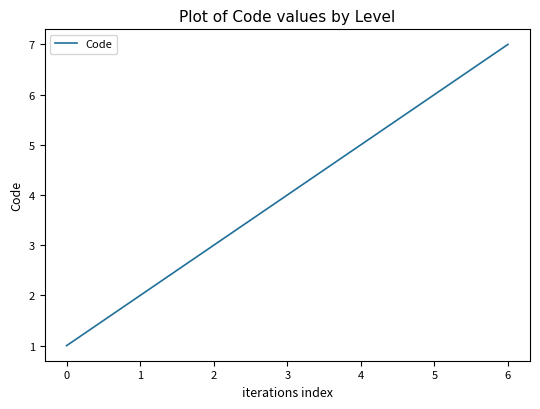

Count the number of data series in this chart.

1